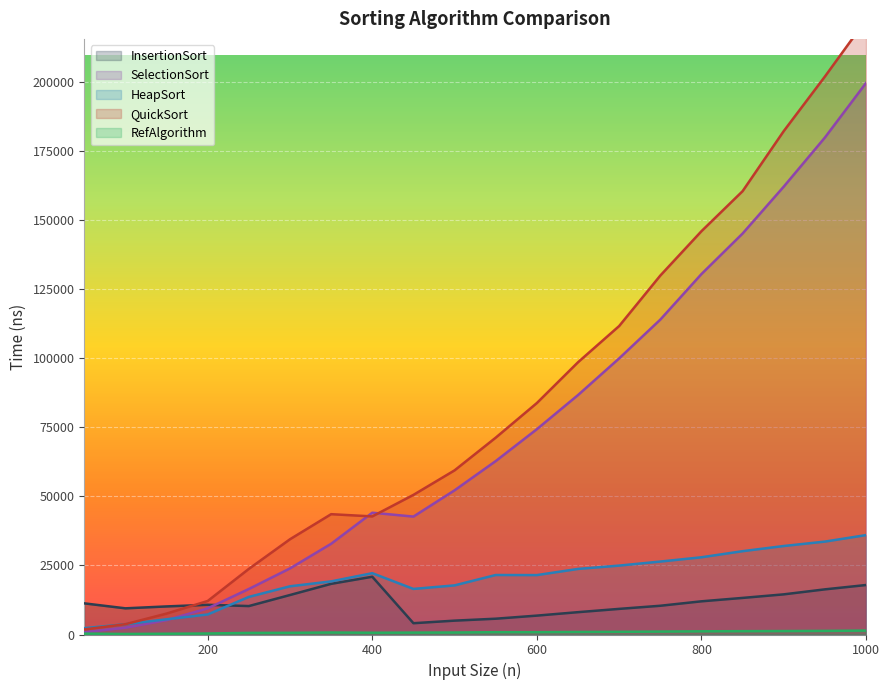

What is the minimum value for RefAlgorithm?

200